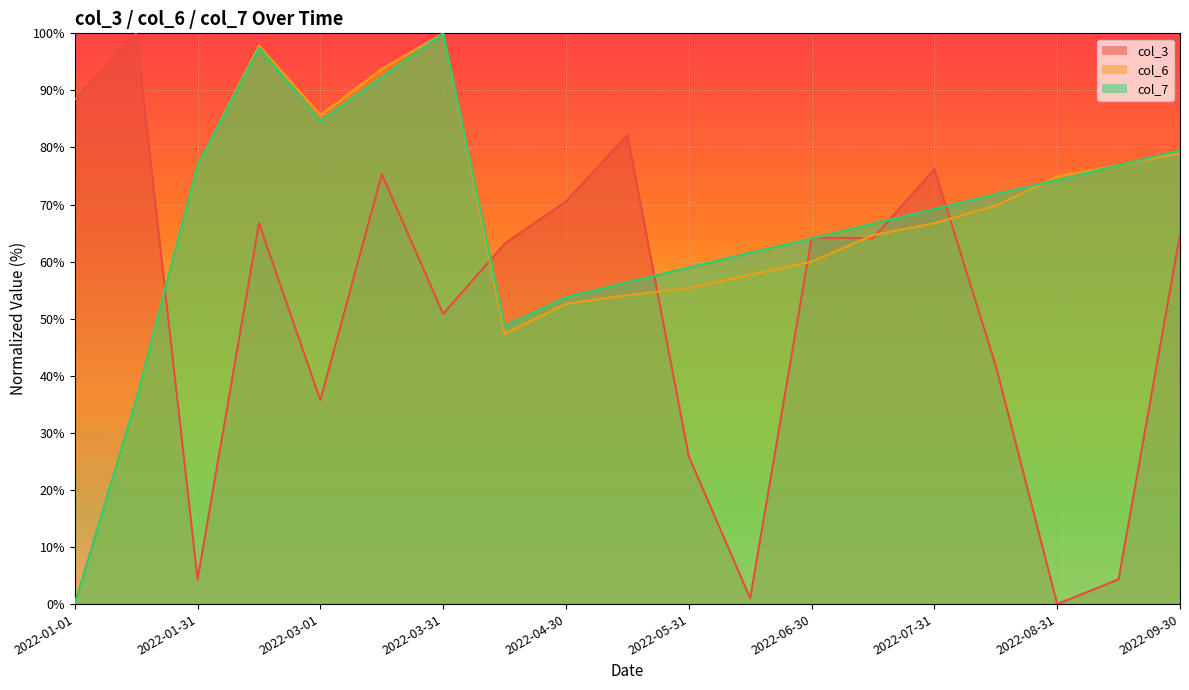

Between which two adjacent categories do col_7 and col_6 first intersect?

2022-08-15 and 2022-08-31